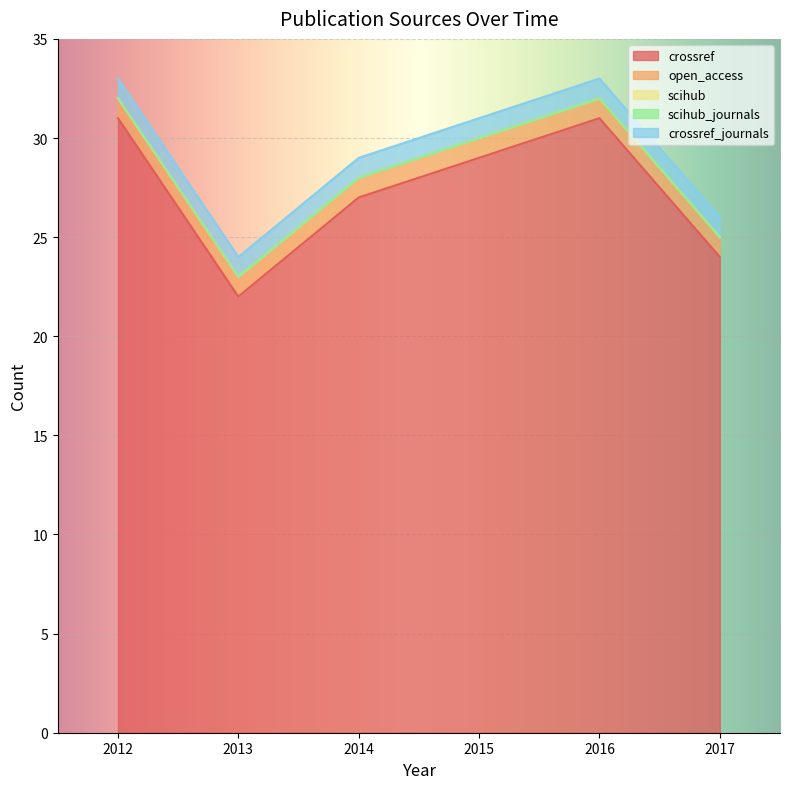

How many lines are shown in the chart?

5